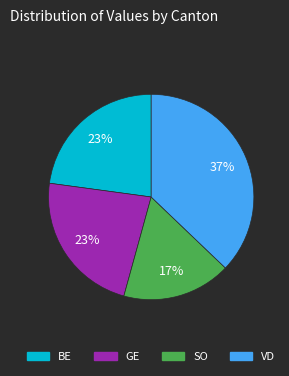

Count the number of slices in the pie.

4